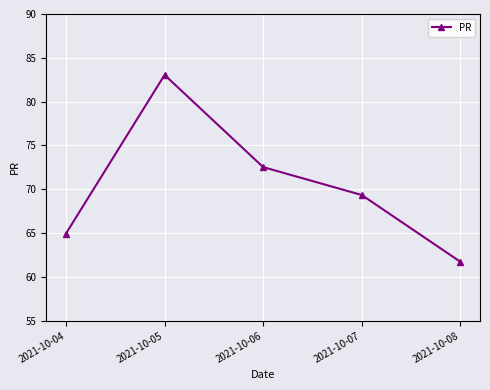

List the labels in order of value, smallest first.

2021-10-08, 2021-10-04, 2021-10-07, 2021-10-06, 2021-10-05